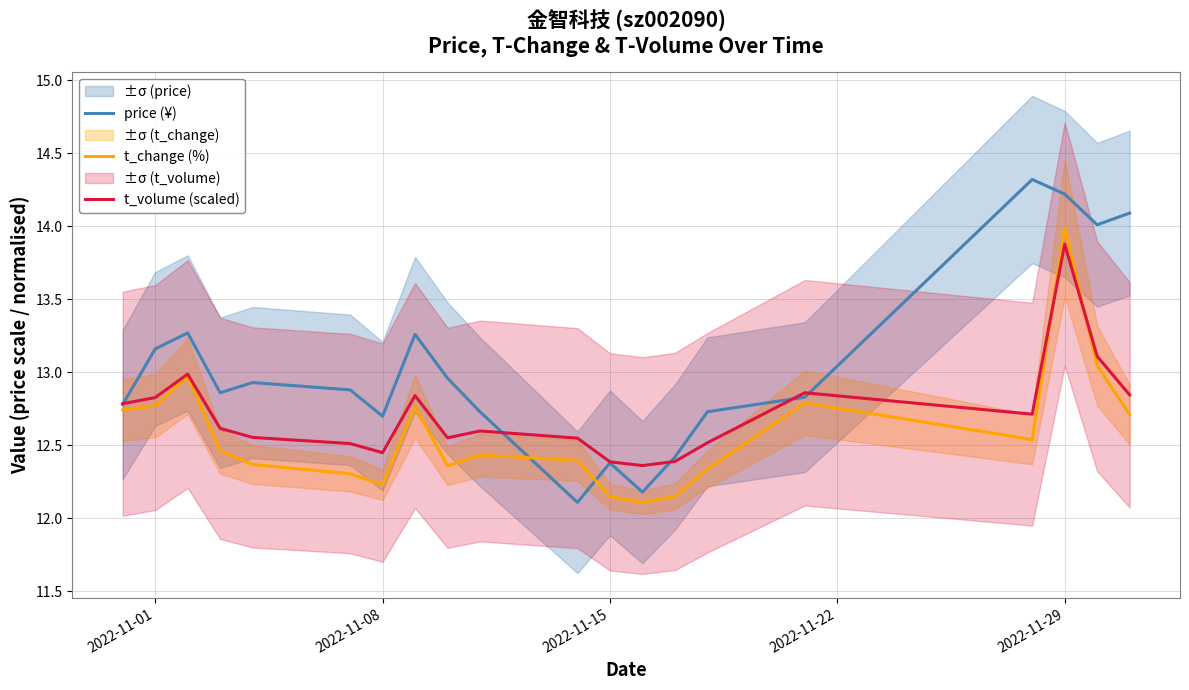

After their last crossing, which series has the higher values: t_change (%) or price (¥)?

price (¥)